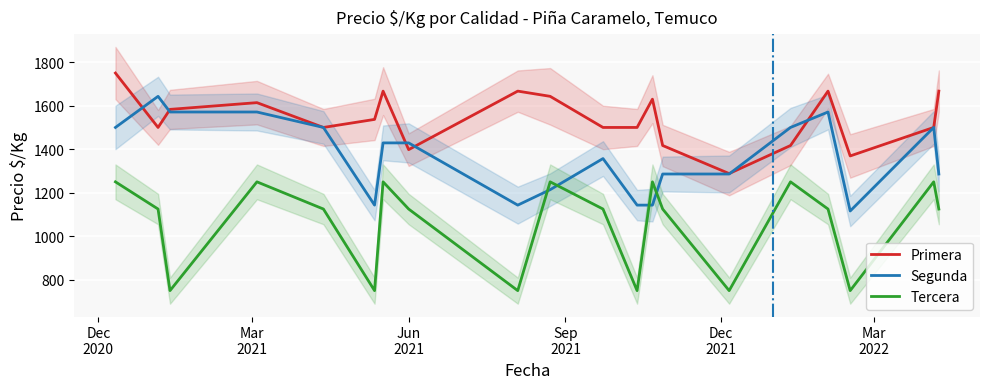

What is the minimum value for Primera?

1288